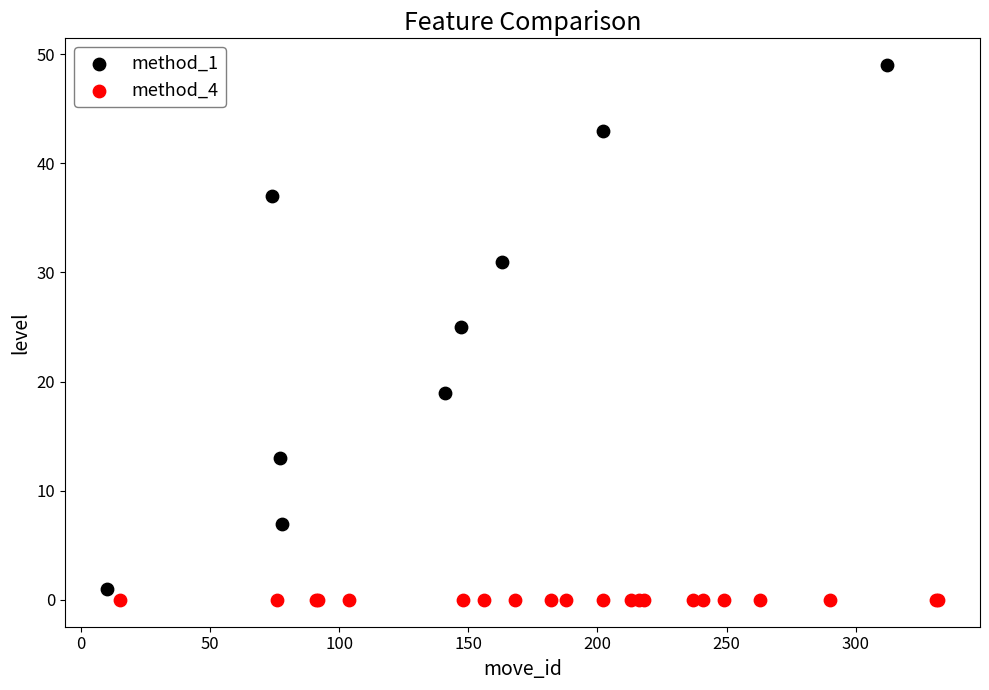

Which series reaches the maximum Y coordinate?

method_1